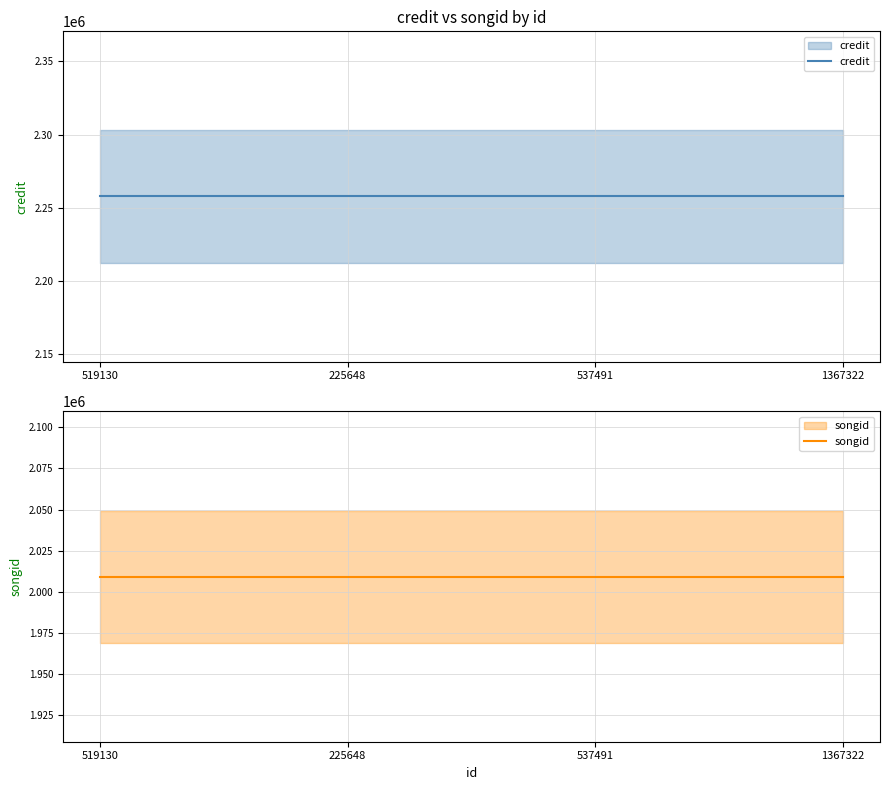

What are all the series names shown in the legend?

credit, songid